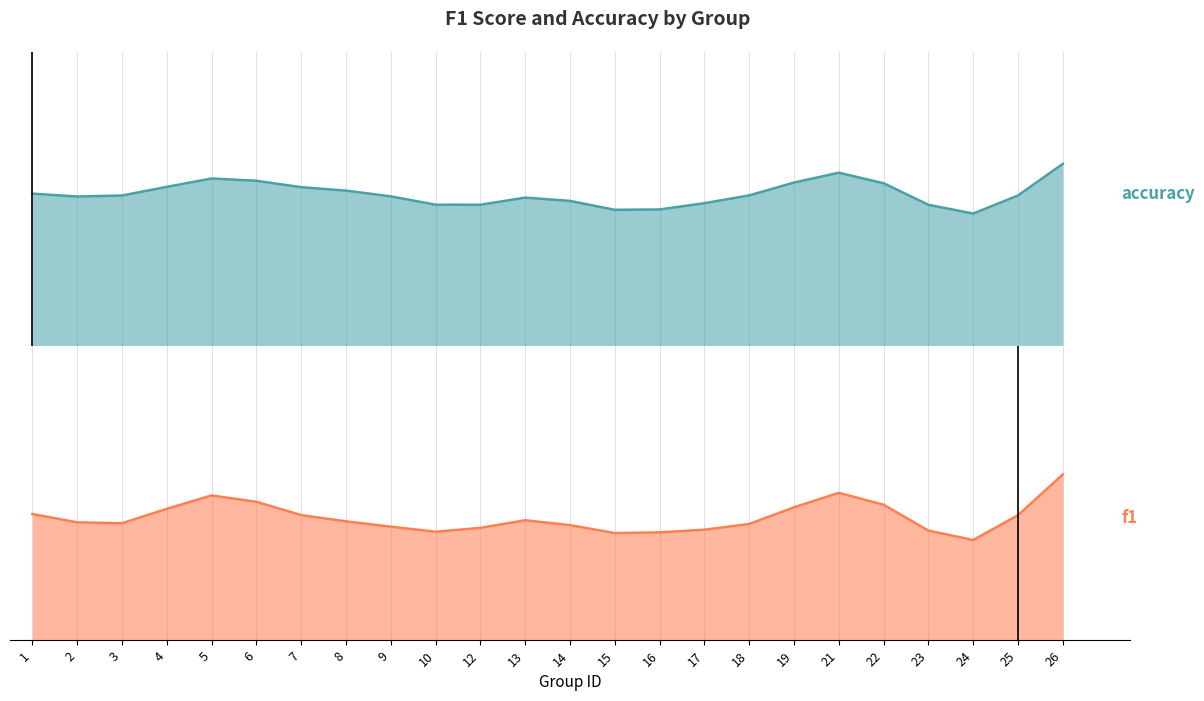

How many accuracy values are between 0 and 1?

24